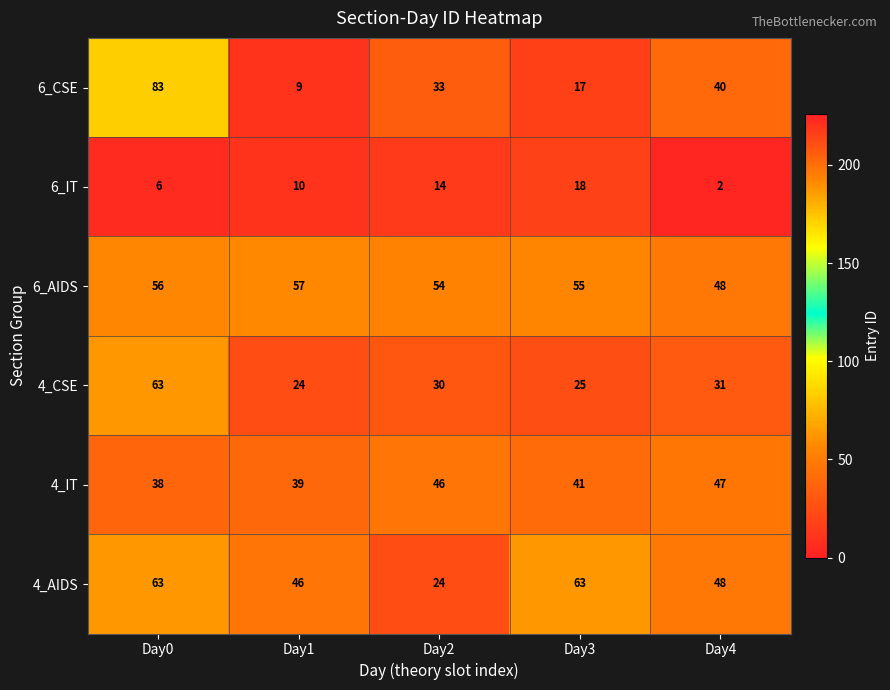

At which label does 6_CSE first exceed 33?

Day0